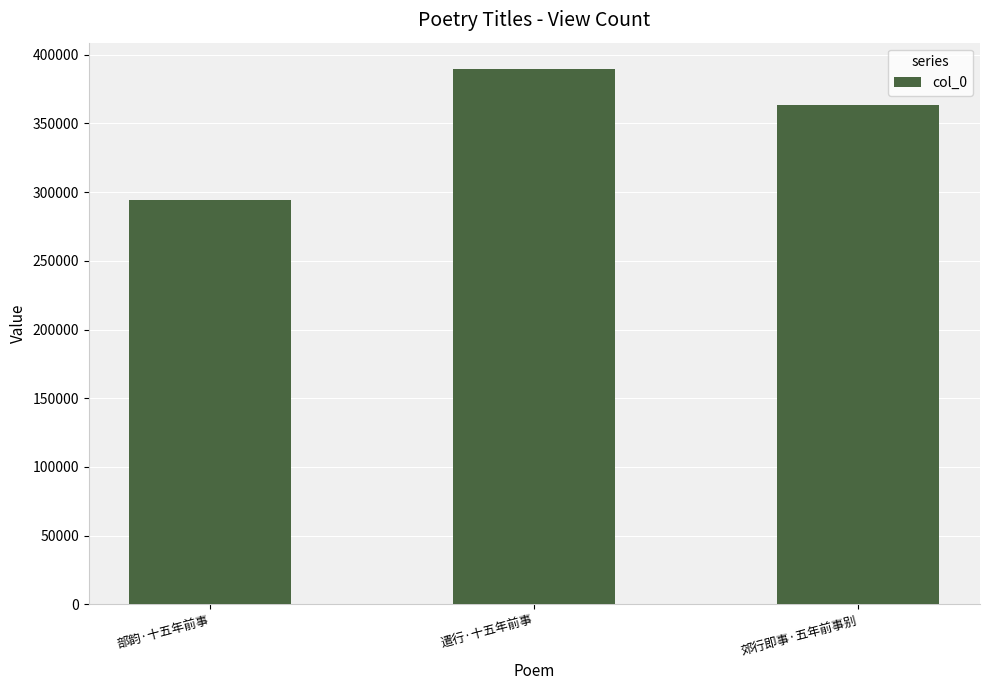

Rank the categories by value from highest to lowest.

遣行·十五年前事, 郊行即事·五年前事别, 部韵·十五年前事